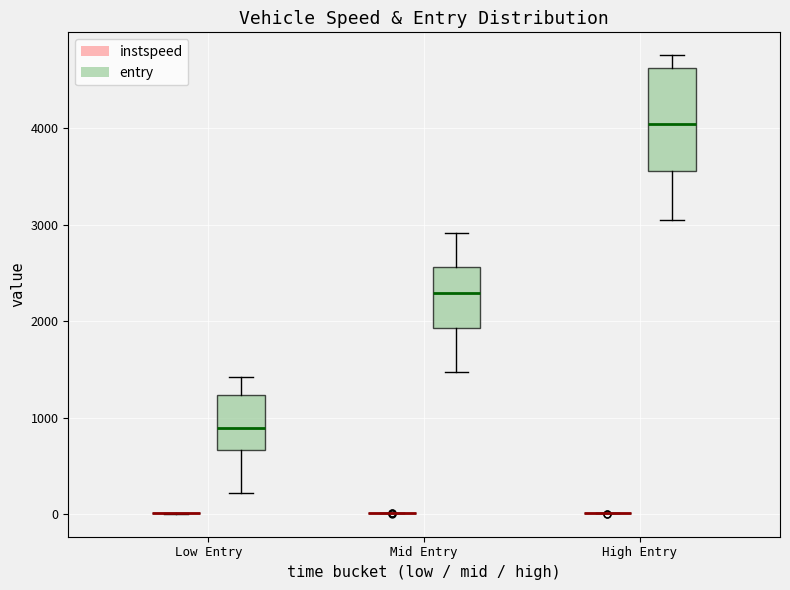

Reading left to right, transcribe this box plot: for each box, give where its median line is, the range the box spans, and where its two whiskers end, as read against the y-axis. The values are not printed on the chart, so give them approximately, as read against the axis.

Low Entry (instspeed): box collapsed to a line at 0, whiskers 0 to 0
Low Entry (entry): median 900, box 700 to 1200, whiskers 200 to 1400
Mid Entry (instspeed): box collapsed to a line at 0, whiskers 0 to 0
Mid Entry (entry): median 2300, box 1900 to 2600, whiskers 1500 to 2900
High Entry (instspeed): box collapsed to a line at 0, whiskers 0 to 0
High Entry (entry): median 4000, box 3600 to 4600, whiskers 3000 to 4800